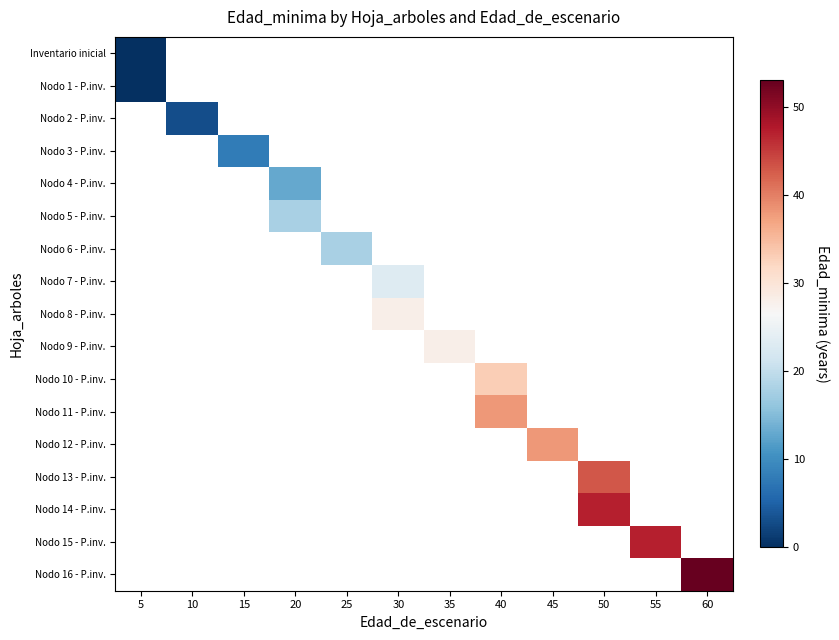

Count the number of categories in the chart.

12